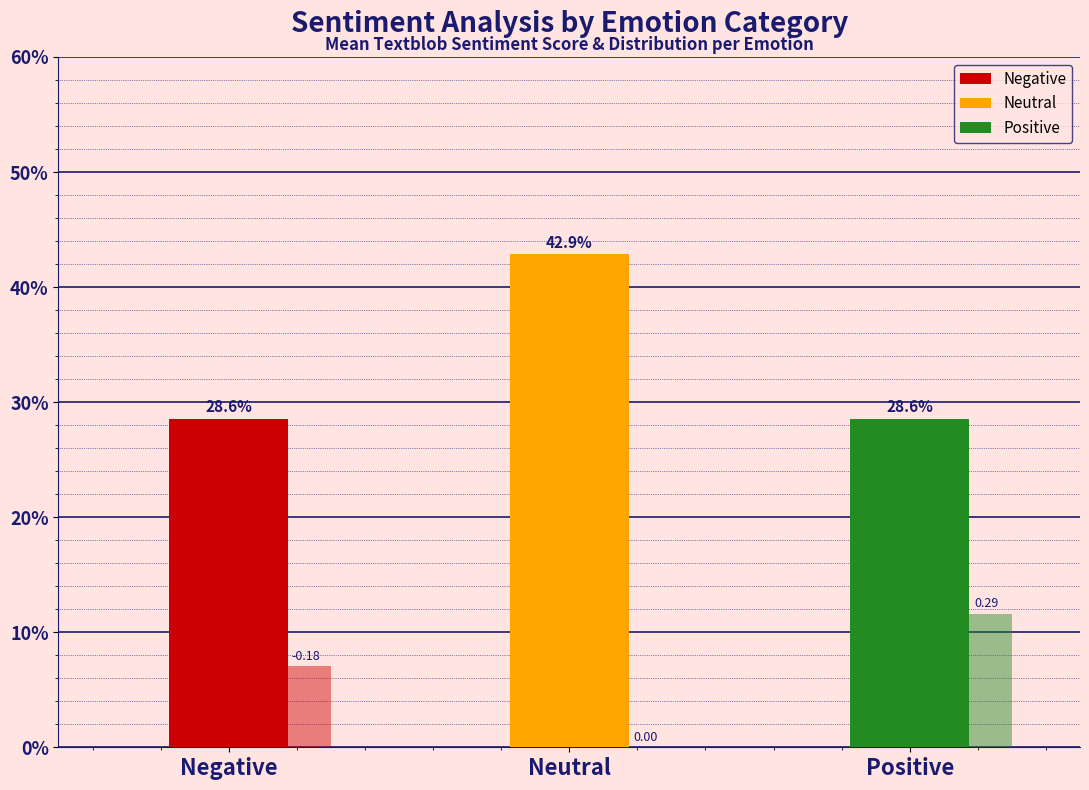

Approximately how many times larger is the value at Neutral compared to Negative?

1.5